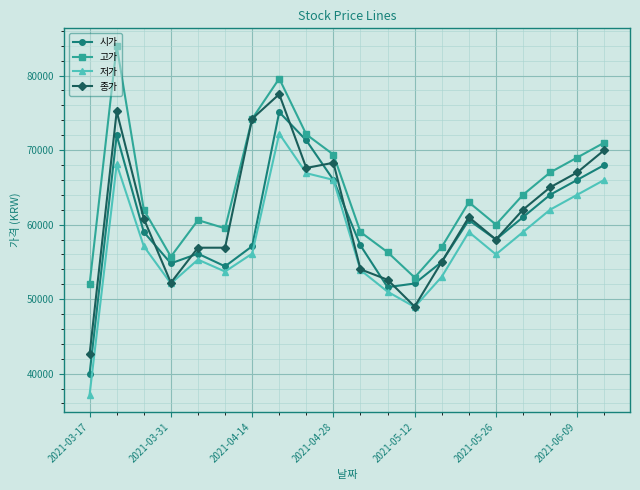

True or false: 저가 has more than 2 interior local peaks.

True